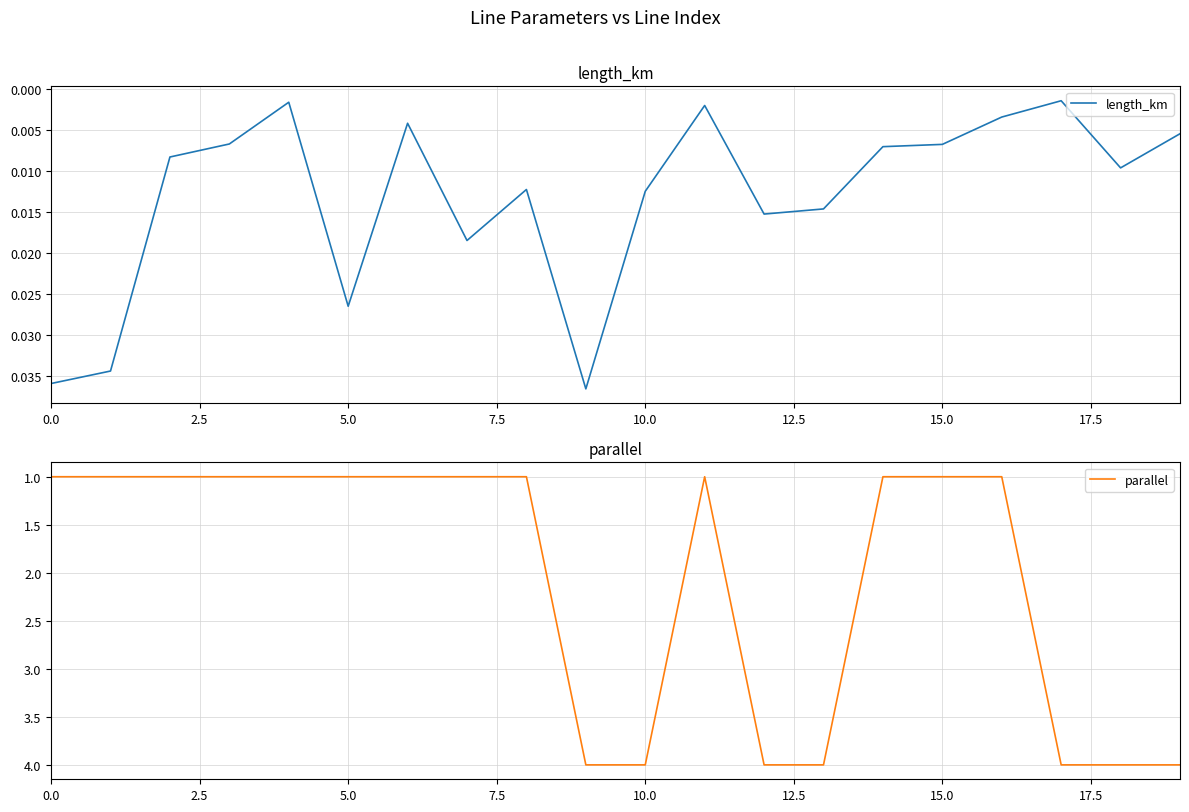

What is the highest value of the parallel series?

4